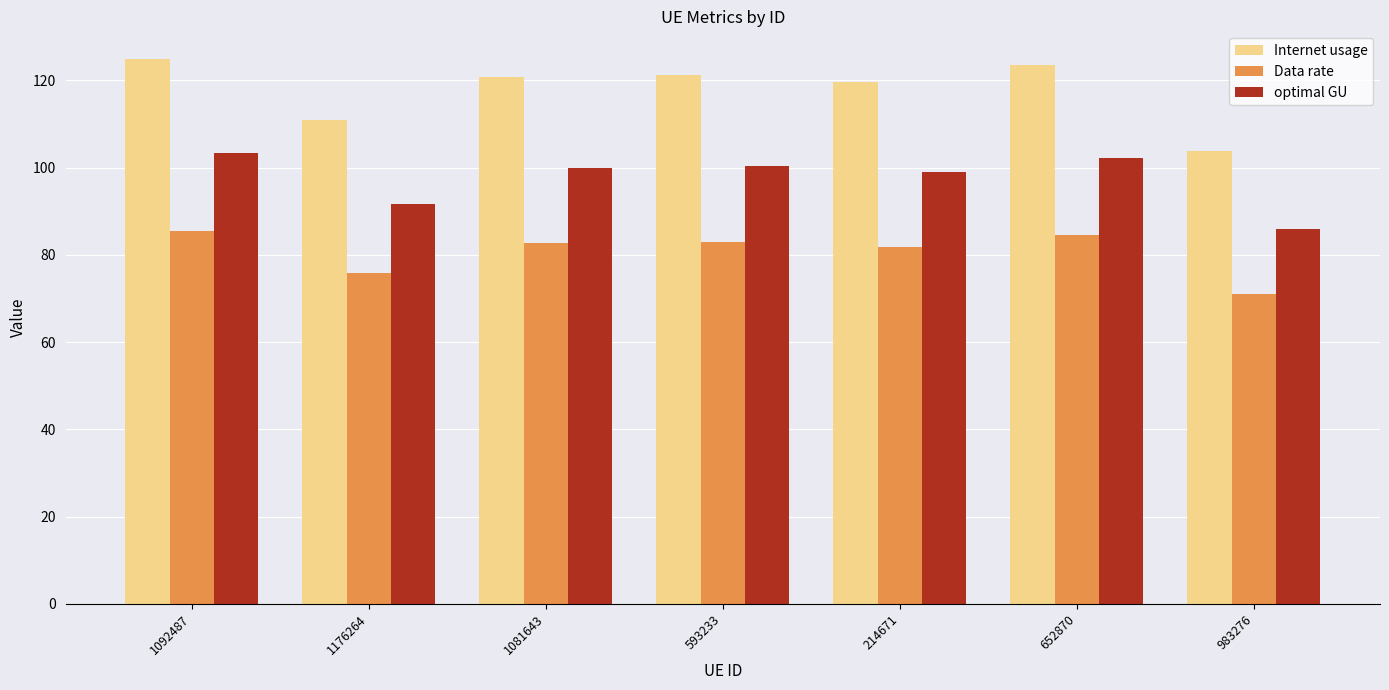

What is the greatest value displayed?

125.0